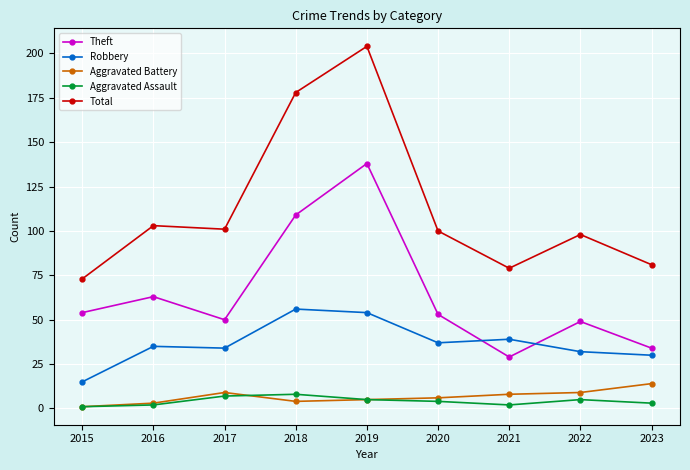

What value does the Theft series have at 2015, to the nearest 5?

55